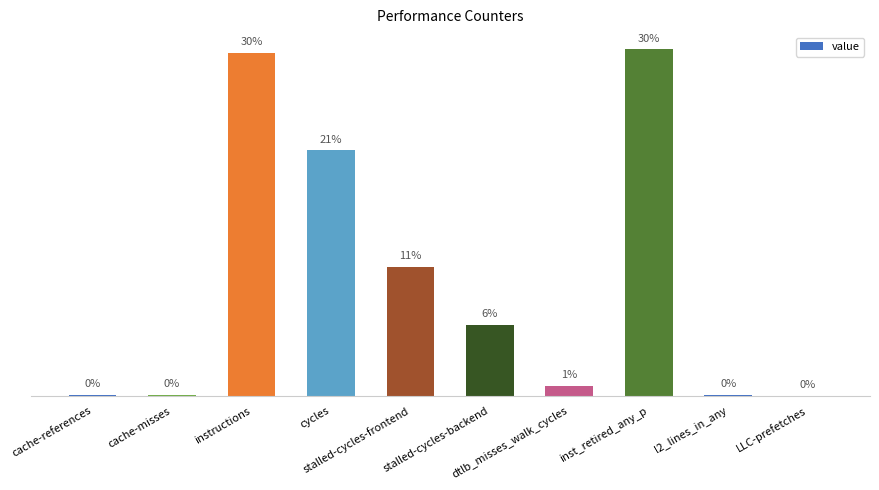

Are the bars horizontal?

No